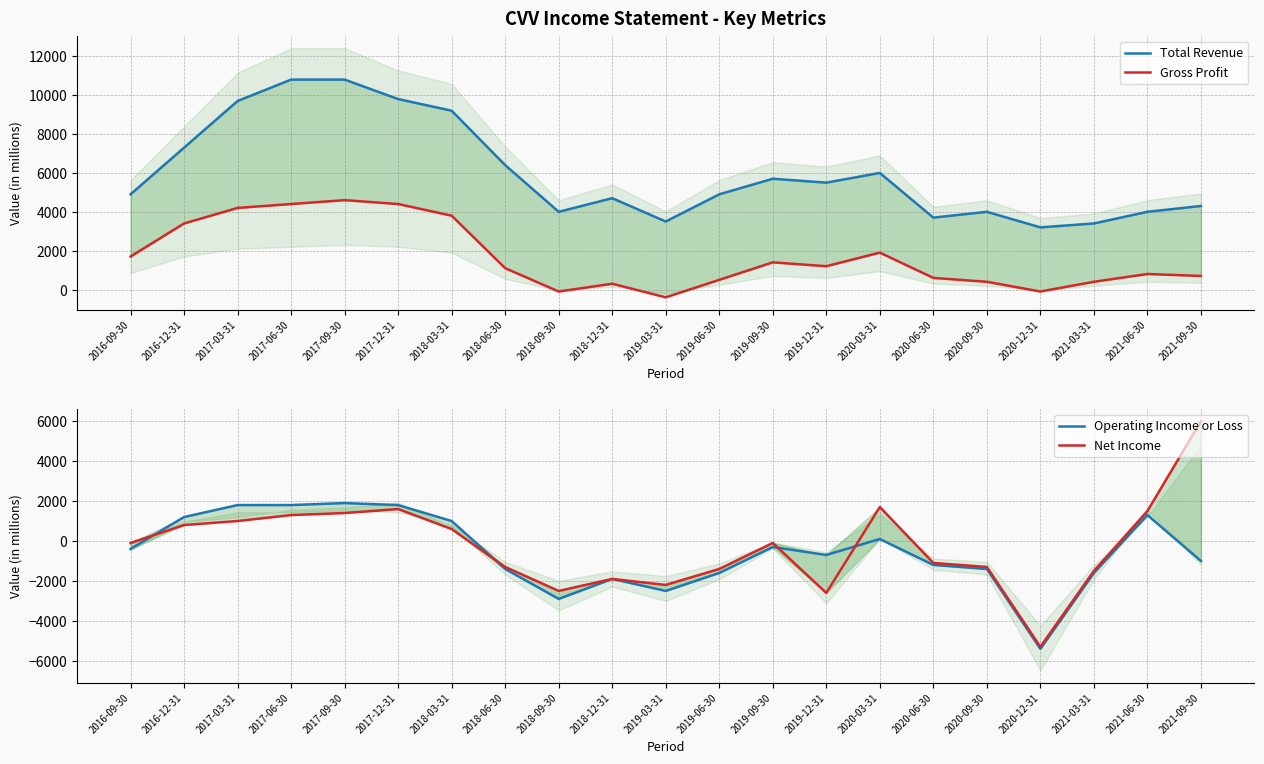

Where is Gross Profit nearest to the value 2100?

2020-03-31